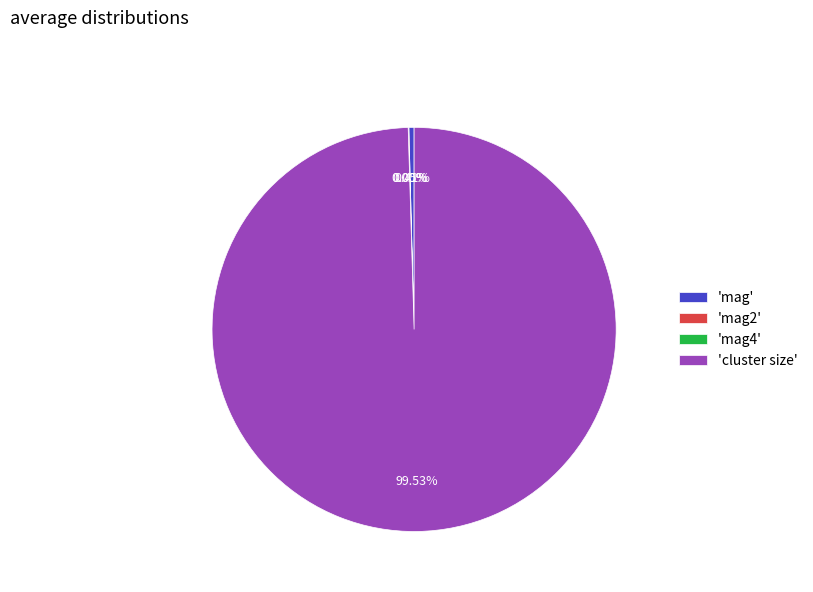

What is the largest slice in the pie chart?

'cluster size'